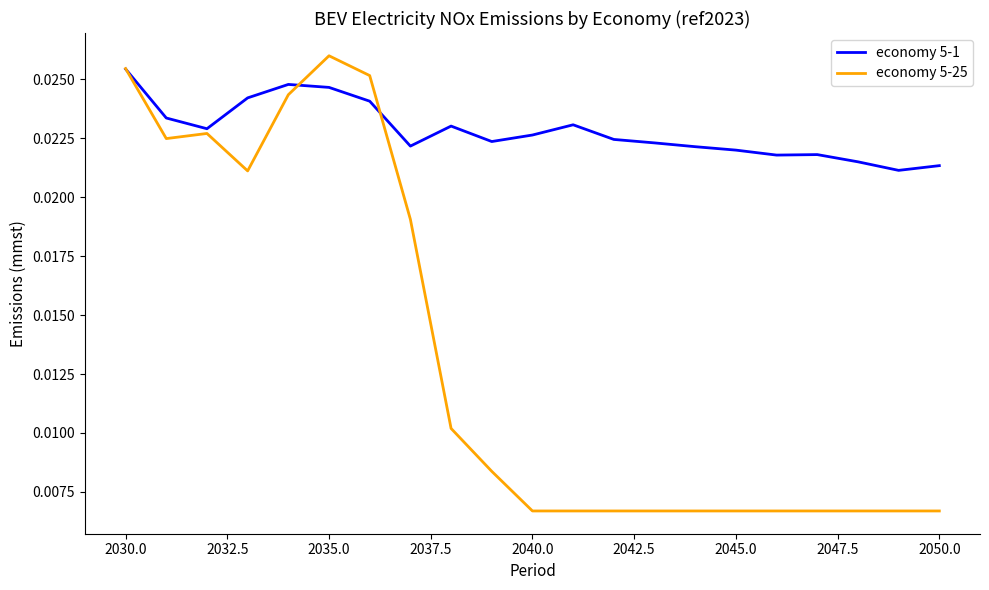

How many economy 5-25 values are between 0 and 1?

21